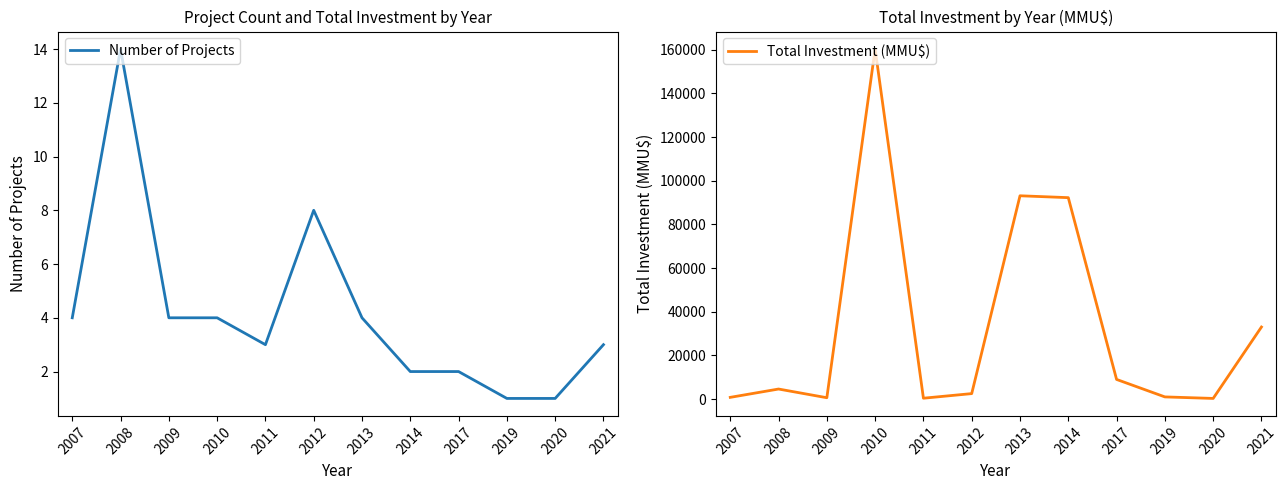

Rank the series at 2011 from lowest to highest value.

Number of Projects, Total Investment (MMU$)